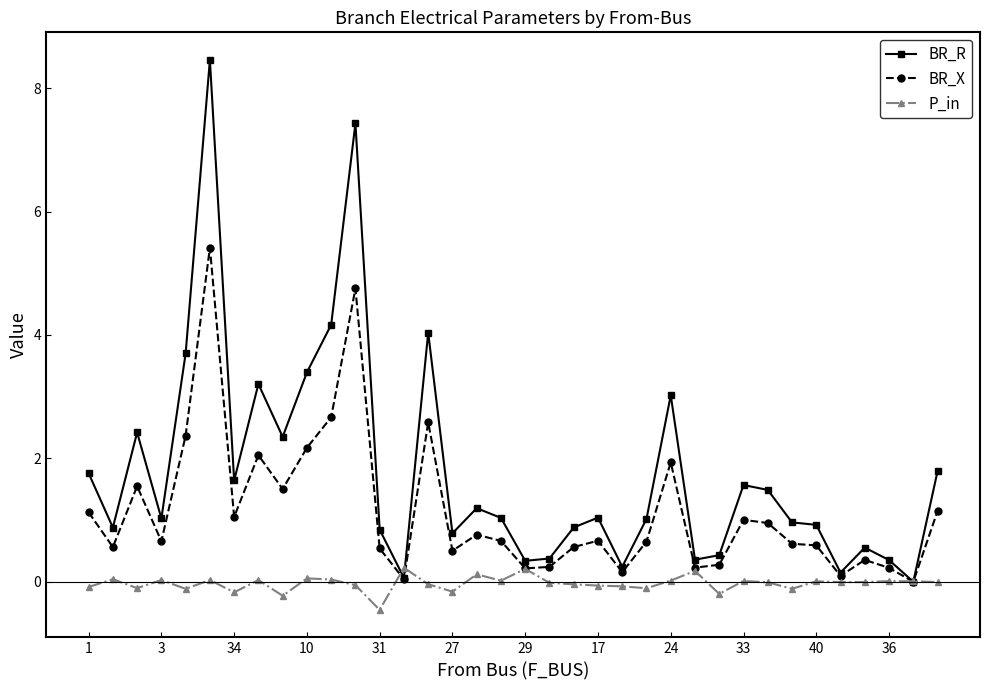

True or false: BR_R has more than 1 points higher than both neighbors.

True